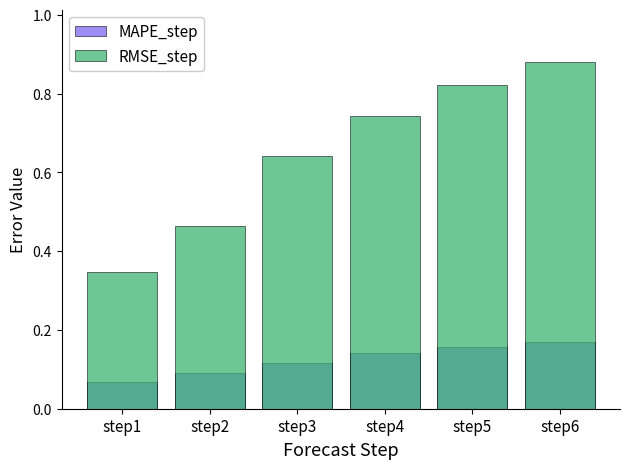

What is the sum of the MAPE_step values at step3 and step5?

0.3